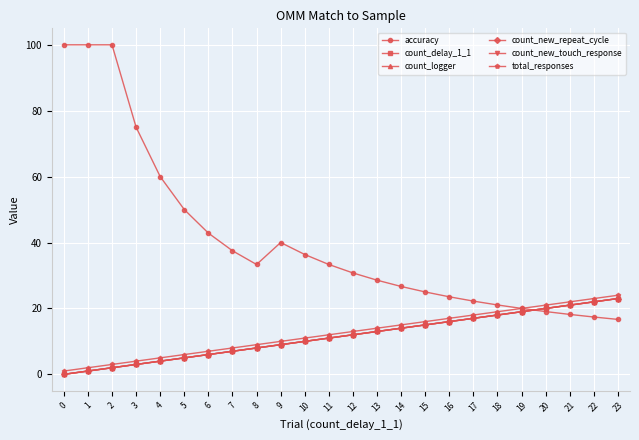

Reading left to right, list all the values displayed in this chart.

accuracy: 0=100.0	1=100.0	2=100.0	3=75.0	4=60.0	5=50.0	6=42.9	7=37.5	8=33.3	9=40.0	10=36.4	11=33.3	12=30.8	13=28.6	14=26.7	15=25.0	16=23.5	17=22.2	18=21.1	19=20.0	20=19.0	21=18.2	22=17.4	23=16.7
count_delay_1_1: 0=0.0	1=1.0	2=2.0	3=3.0	4=4.0	5=5.0	6=6.0	7=7.0	8=8.0	9=9.0	10=10.0	11=11.0	12=12.0	13=13.0	14=14.0	15=15.0	16=16.0	17=17.0	18=18.0	19=19.0	20=20.0	21=21.0	22=22.0	23=23.0
count_logger: 0=0.0	1=1.0	2=2.0	3=3.0	4=4.0	5=5.0	6=6.0	7=7.0	8=8.0	9=9.0	10=10.0	11=11.0	12=12.0	13=13.0	14=14.0	15=15.0	16=16.0	17=17.0	18=18.0	19=19.0	20=20.0	21=21.0	22=22.0	23=23.0
count_new_repeat_cycle: 0=0.0	1=1.0	2=2.0	3=3.0	4=4.0	5=5.0	6=6.0	7=7.0	8=8.0	9=9.0	10=10.0	11=11.0	12=12.0	13=13.0	14=14.0	15=15.0	16=16.0	17=17.0	18=18.0	19=19.0	20=20.0	21=21.0	22=22.0	23=23.0
count_new_touch_response: 0=0.0	1=1.0	2=2.0	3=3.0	4=4.0	5=5.0	6=6.0	7=7.0	8=8.0	9=9.0	10=10.0	11=11.0	12=12.0	13=13.0	14=14.0	15=15.0	16=16.0	17=17.0	18=18.0	19=19.0	20=20.0	21=21.0	22=22.0	23=23.0
total_responses: 0=1.0	1=2.0	2=3.0	3=4.0	4=5.0	5=6.0	6=7.0	7=8.0	8=9.0	9=10.0	10=11.0	11=12.0	12=13.0	13=14.0	14=15.0	15=16.0	16=17.0	17=18.0	18=19.0	19=20.0	20=21.0	21=22.0	22=23.0	23=24.0